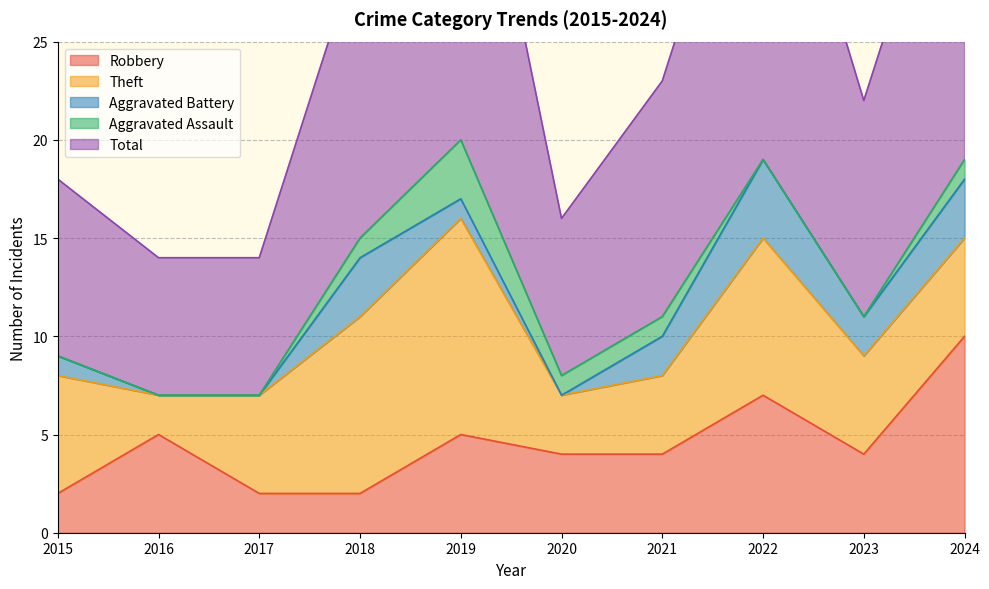

What is the value of the Robbery point at the 1st from the left?

2